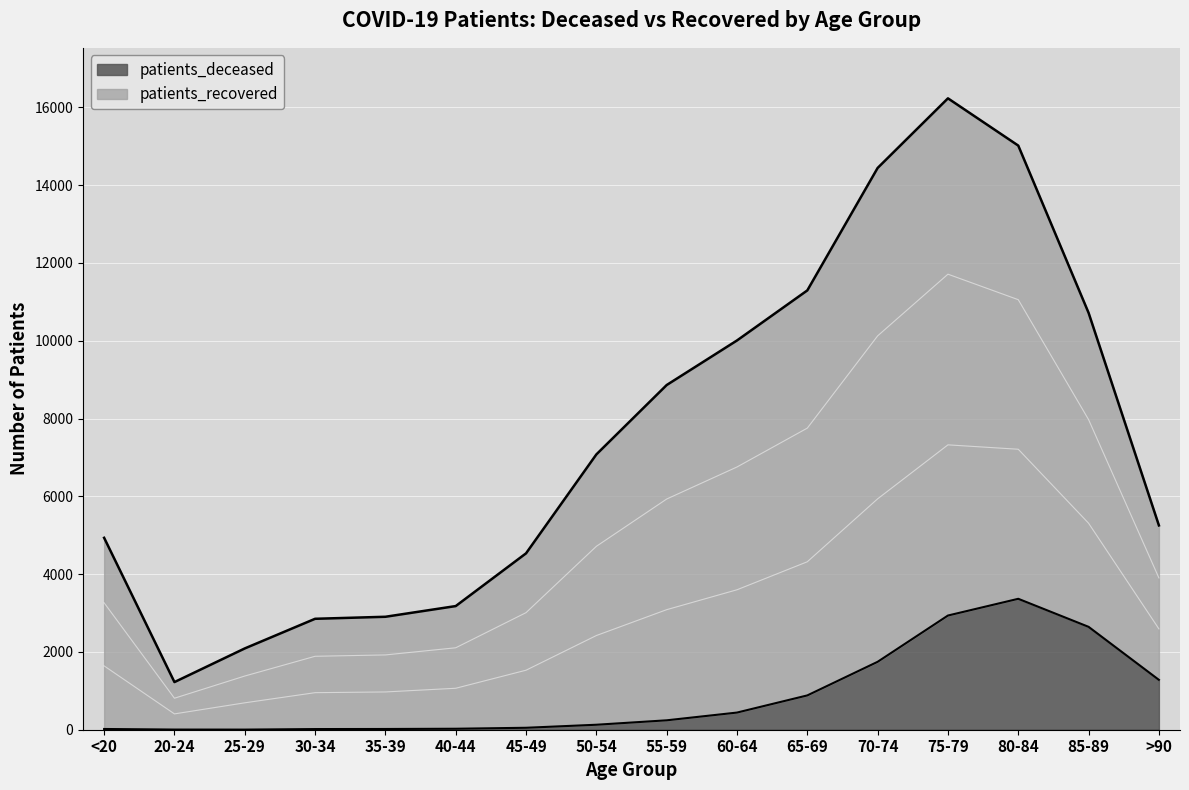

At which category does the chart reach its peak across all series?

75-79